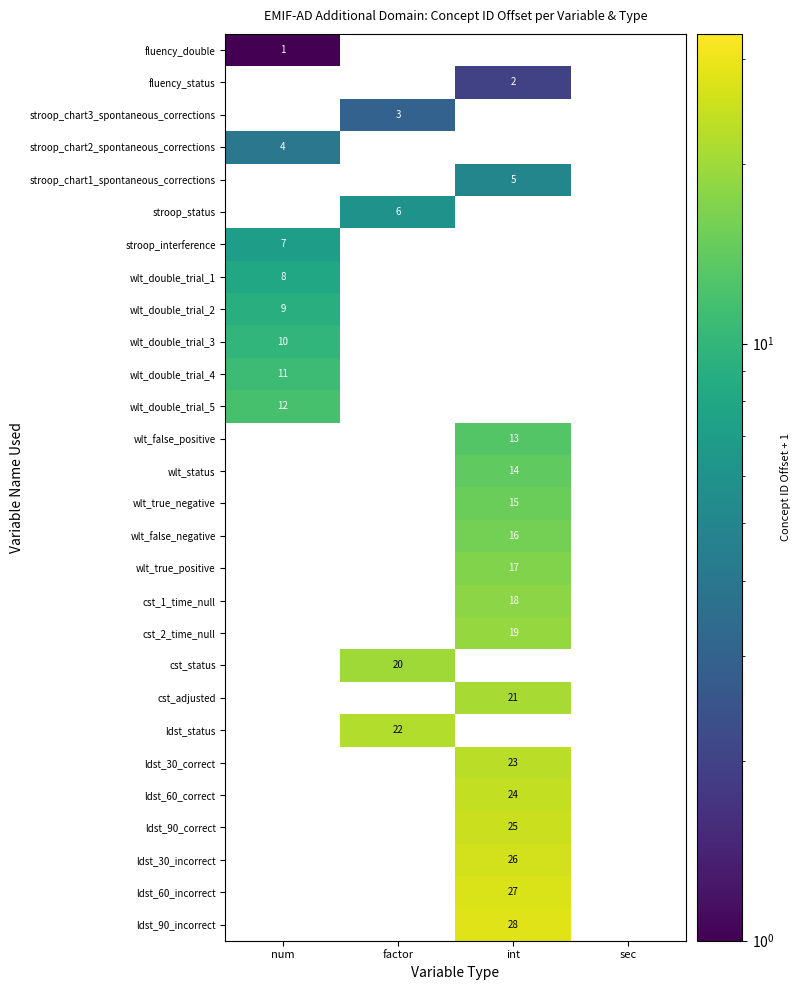

How many values in the wlt_double_trial_3 series exceed 0?

1